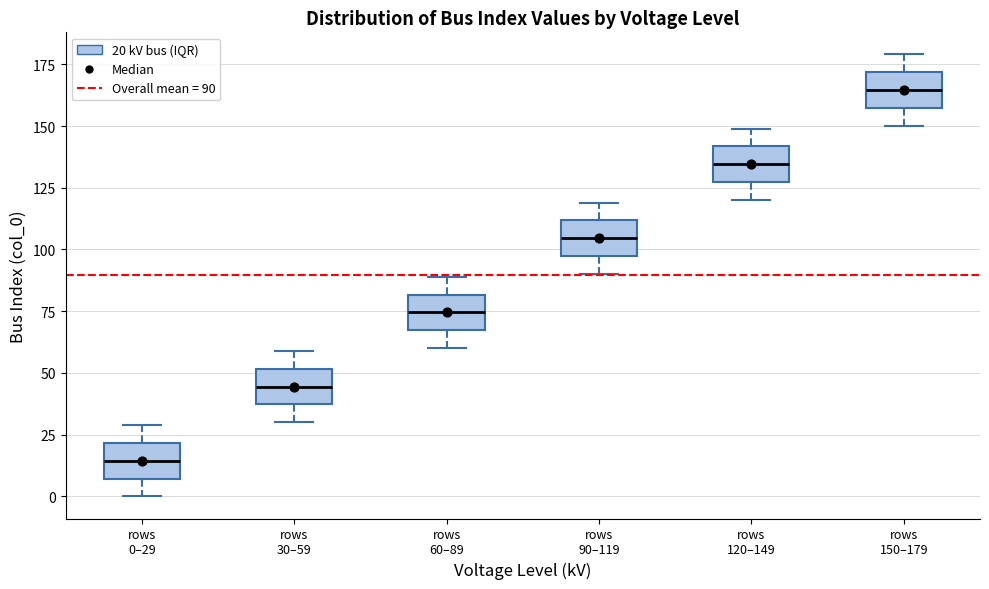

Where is the upper edge of the box for rows 150–179 on the y-axis? The values are not printed on the chart, so give them approximately, as read against the axis.

170